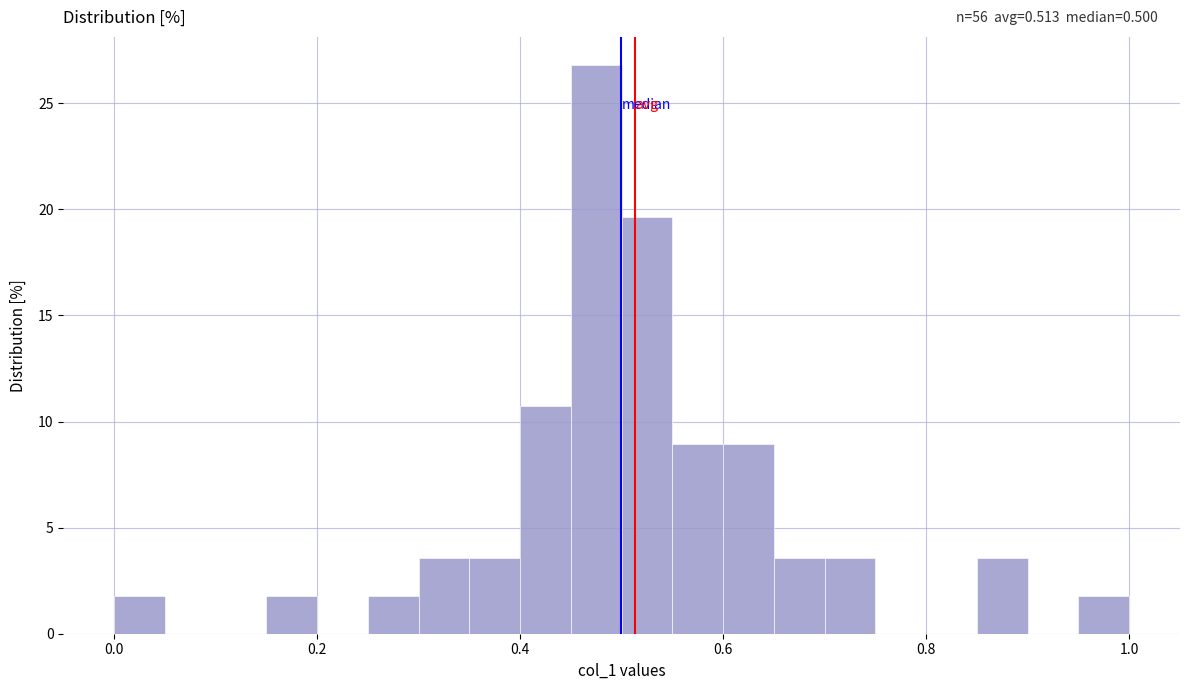

Read against the x-axis, roughly where is the centre of the tallest bar?

0.48